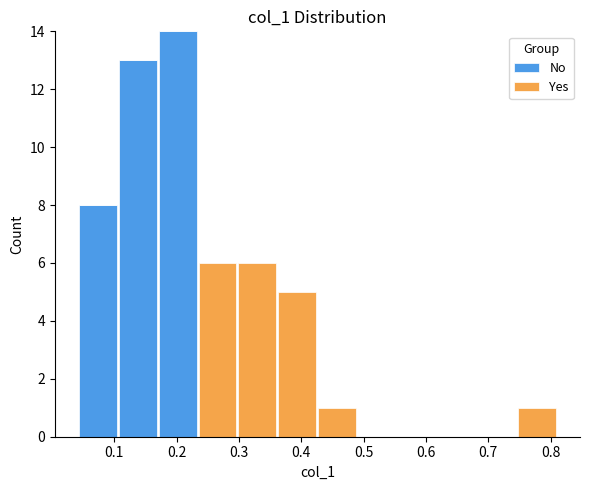

Which range on the x-axis has the tallest stacked bar (by total height)?

0.17 to 0.23